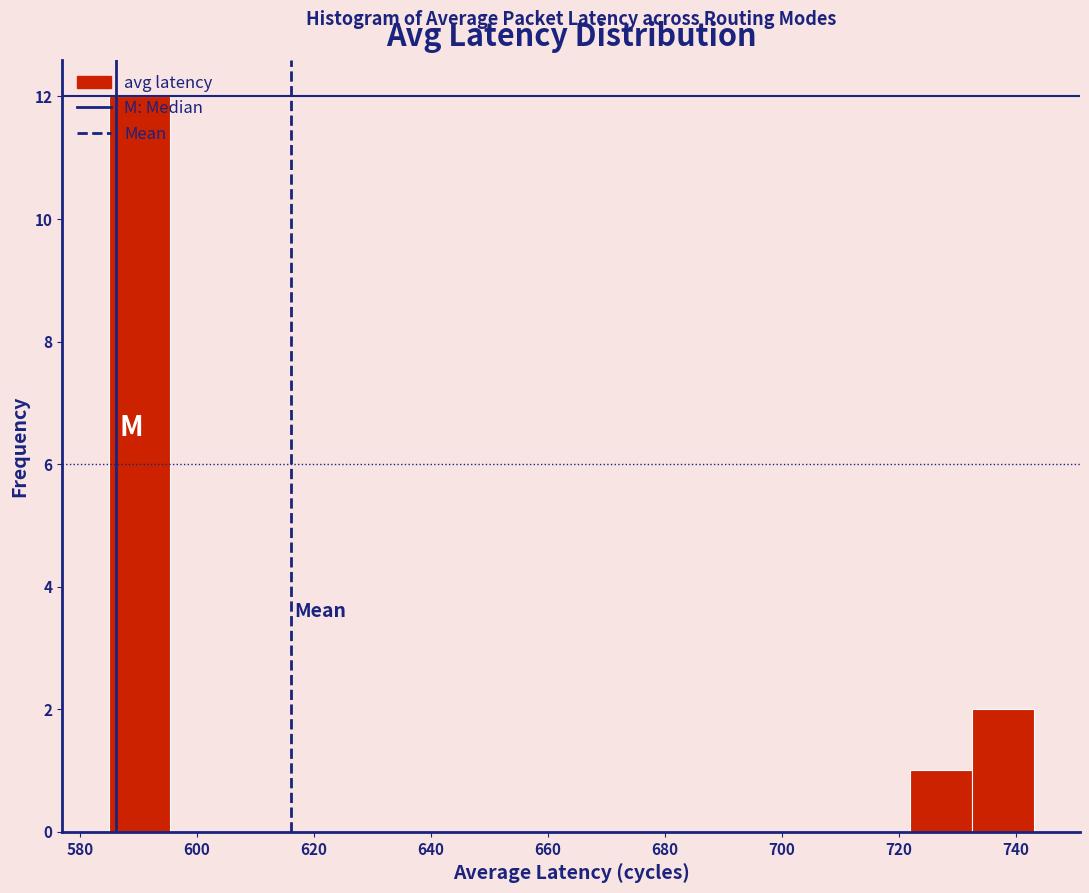

What is the height of the bar covering 584 to 596 on the x-axis? Neither the bar edges nor the heights are printed on the chart, so give them approximately, as read against the axes.

12